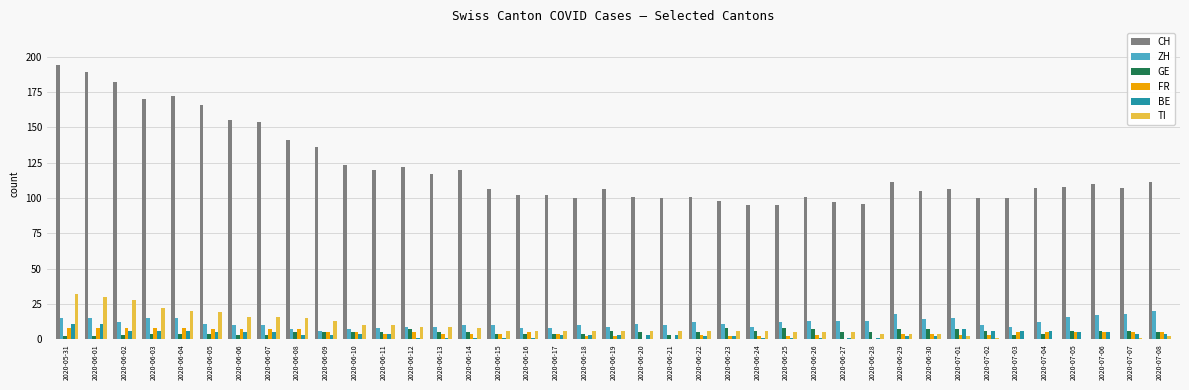

How many distinct data groups are displayed?

6